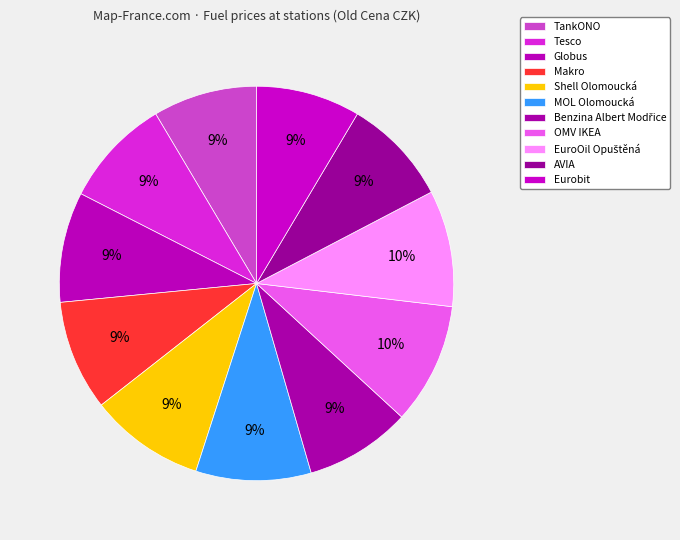

True or false: Tesco accounts for 9% of the total.

True